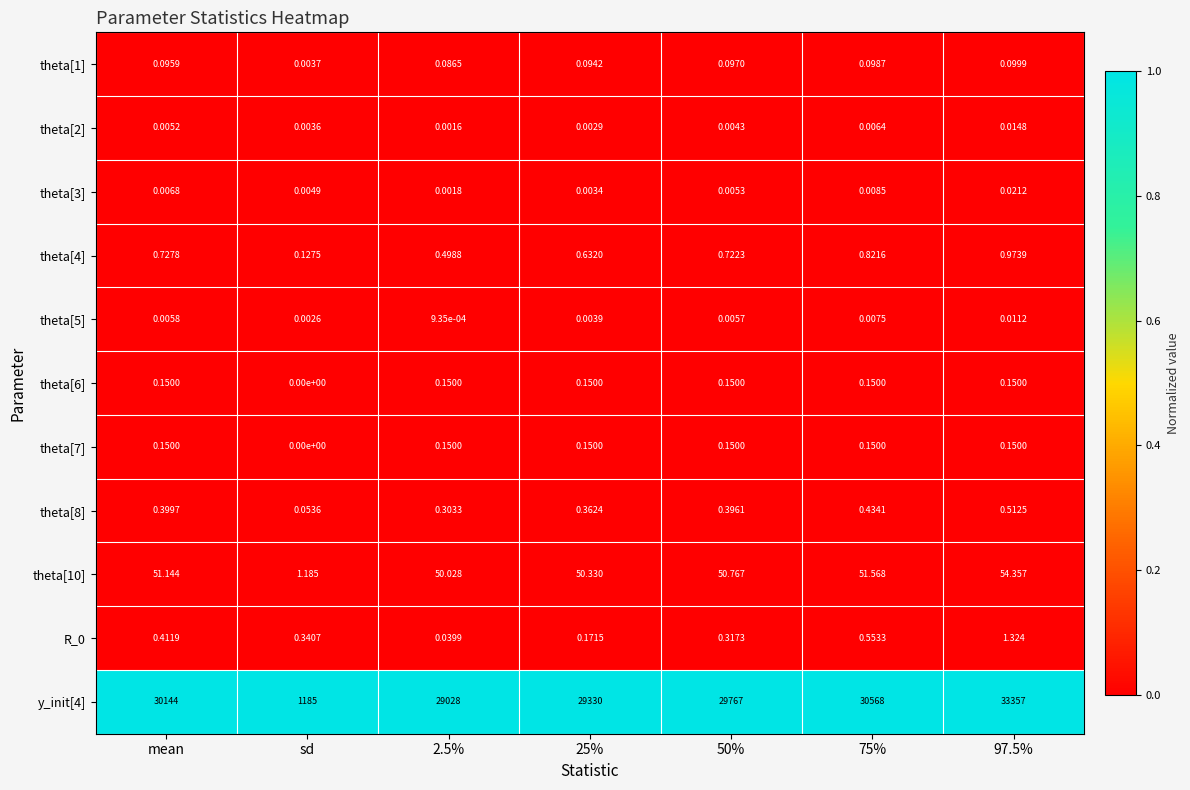

At which category does the chart reach its peak across all series?

97.5%